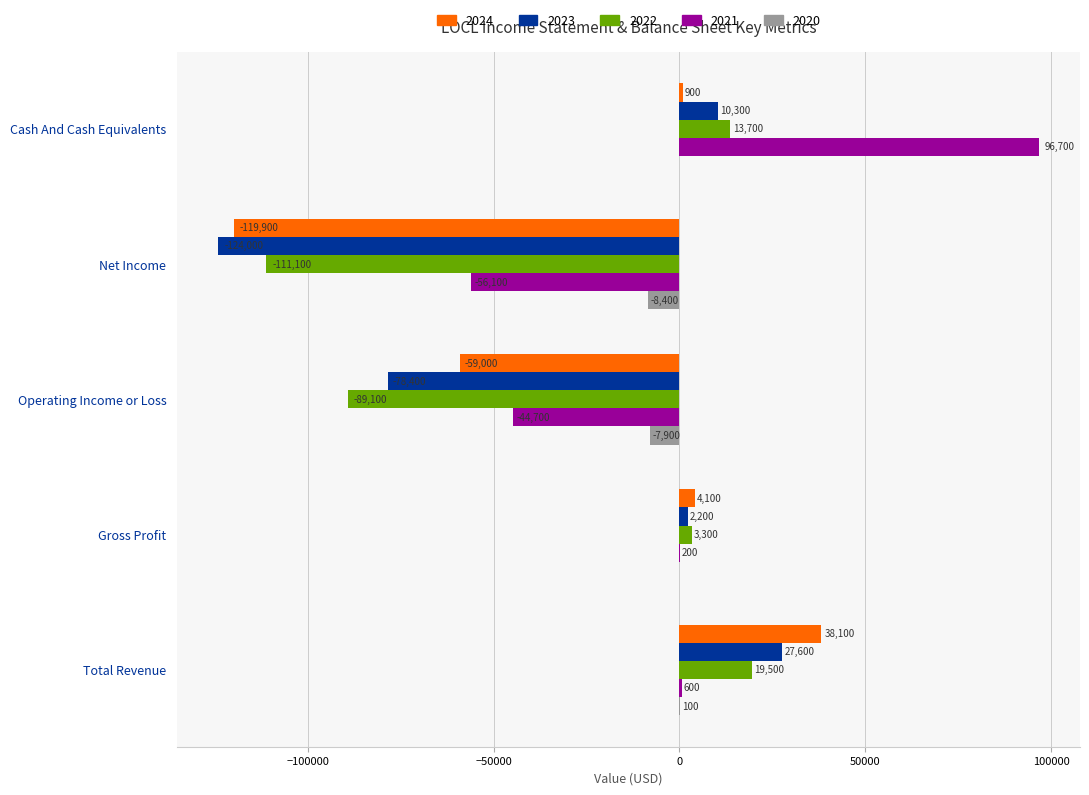

What is the maximum value shown in the chart?

96700